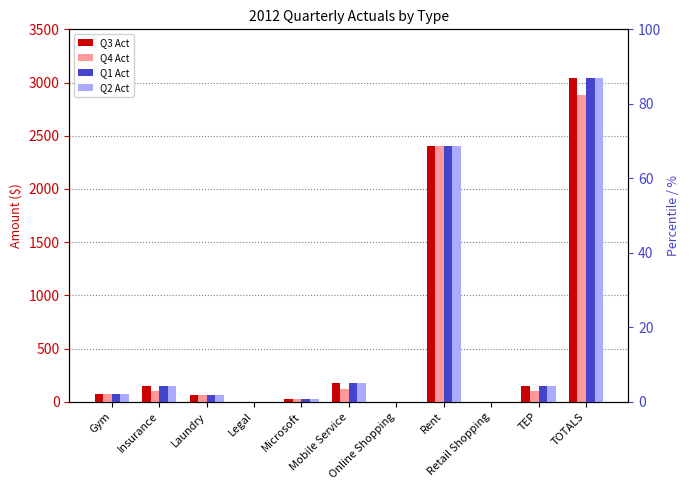

At which category is the sum across all series the highest?

TOTALS